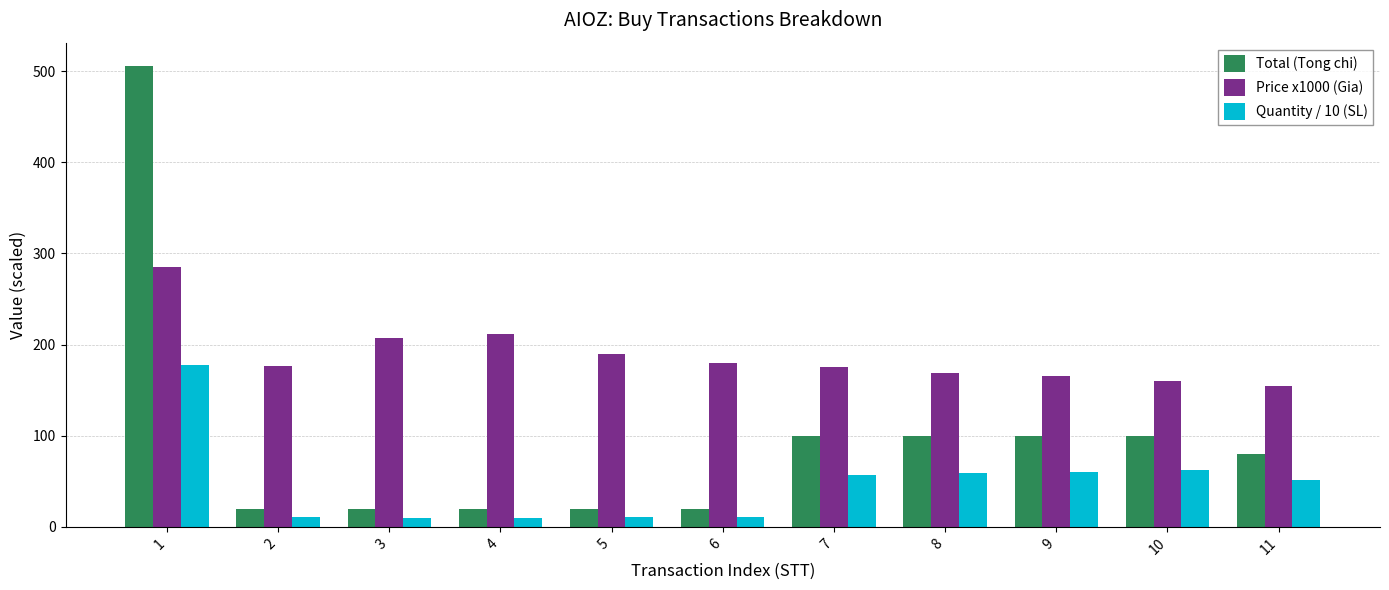

What is the difference between the Price x1000 (Gia) values at 1 and 8?

115.6